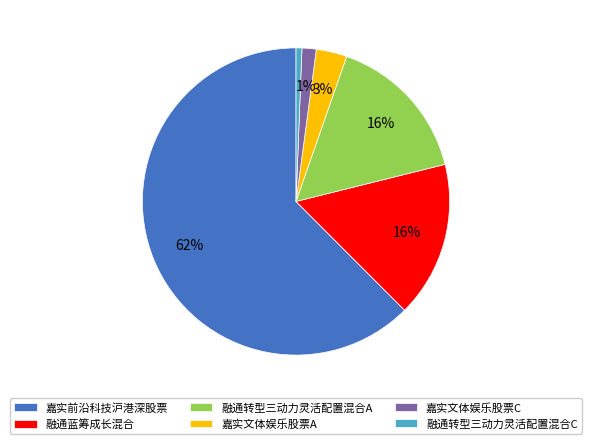

How many slices are in this pie chart?

6